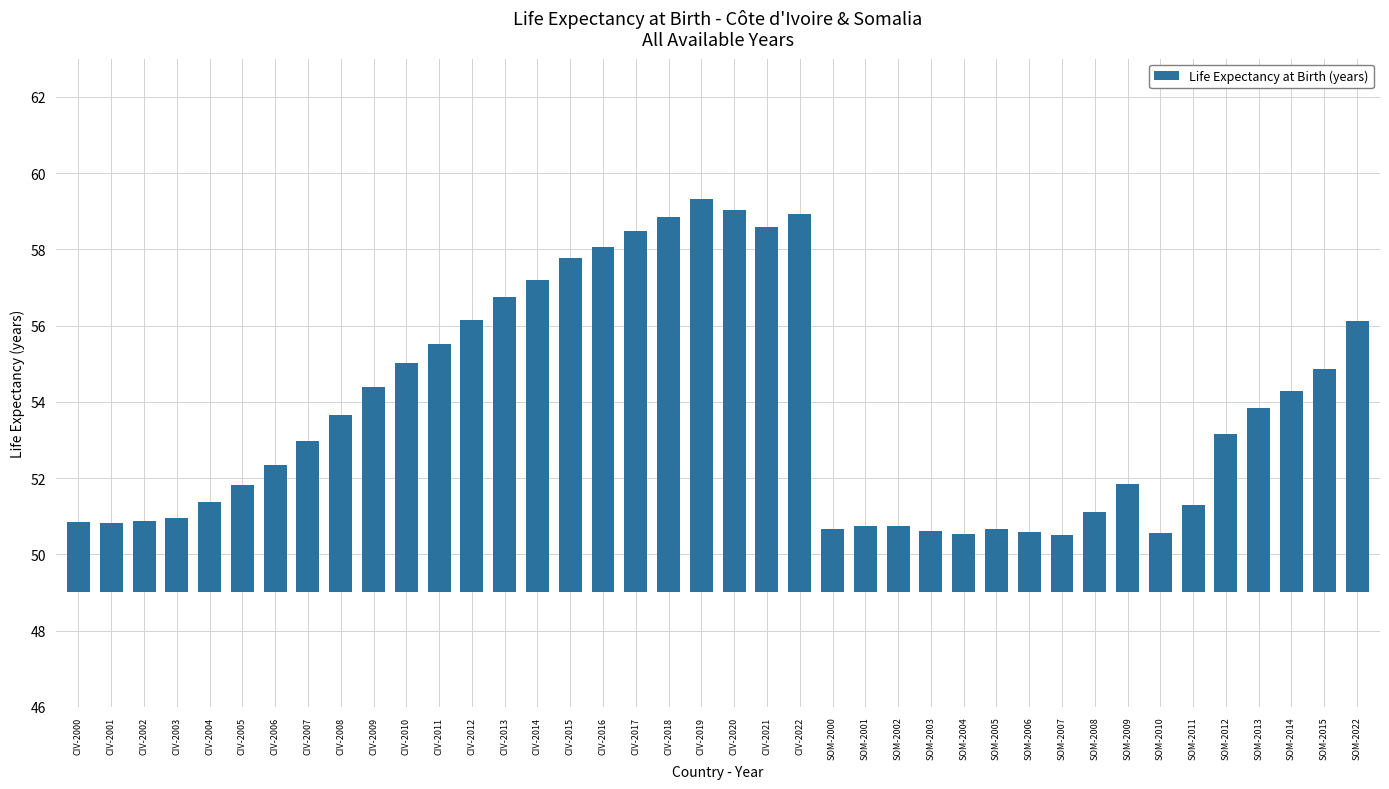

What position from the left is CIV-2000?

1